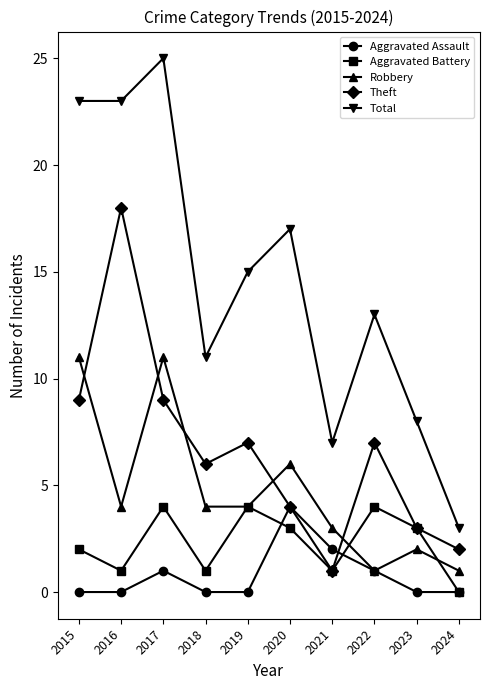

What is the difference between the Total values at 2019 and 2015?

8